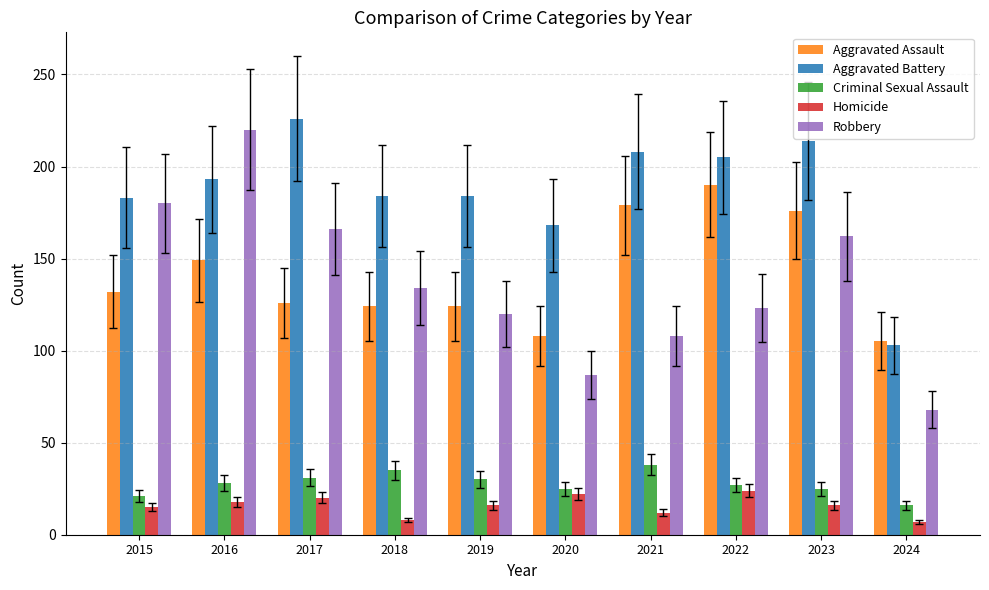

What are all the series names shown in the legend?

Aggravated Assault, Aggravated Battery, Criminal Sexual Assault, Homicide, Robbery